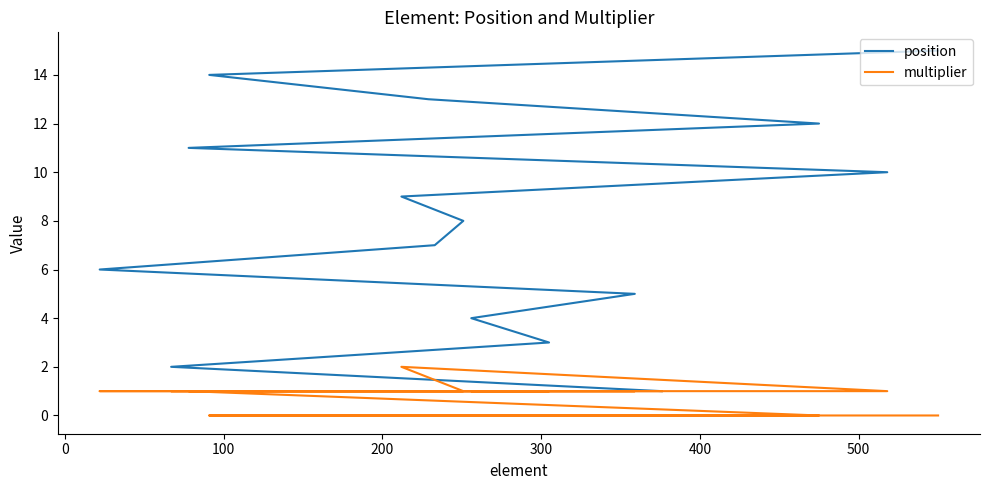

Is the value of multiplier at 10 greater than the value of position at 8?

No